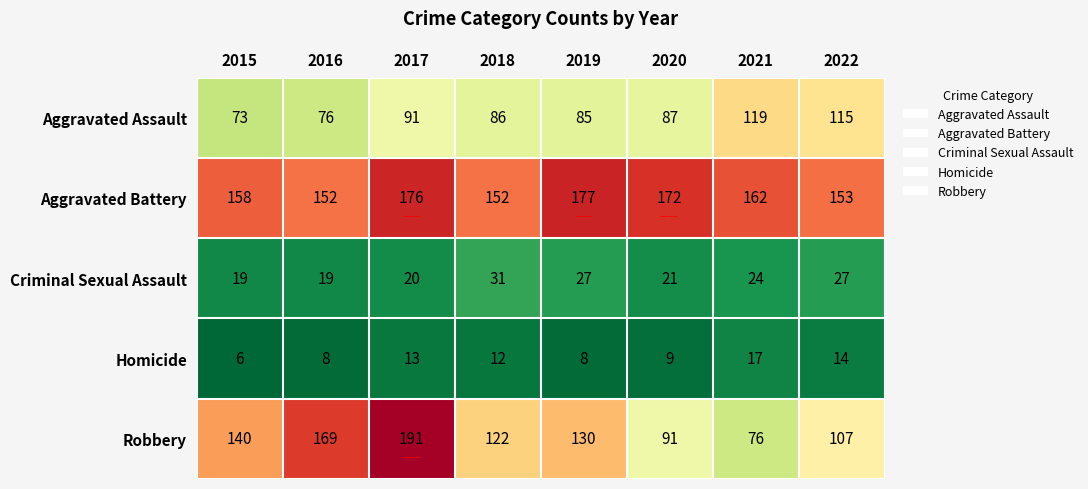

What is the approximate value of Aggravated Battery at 2019, to the nearest 5?

175